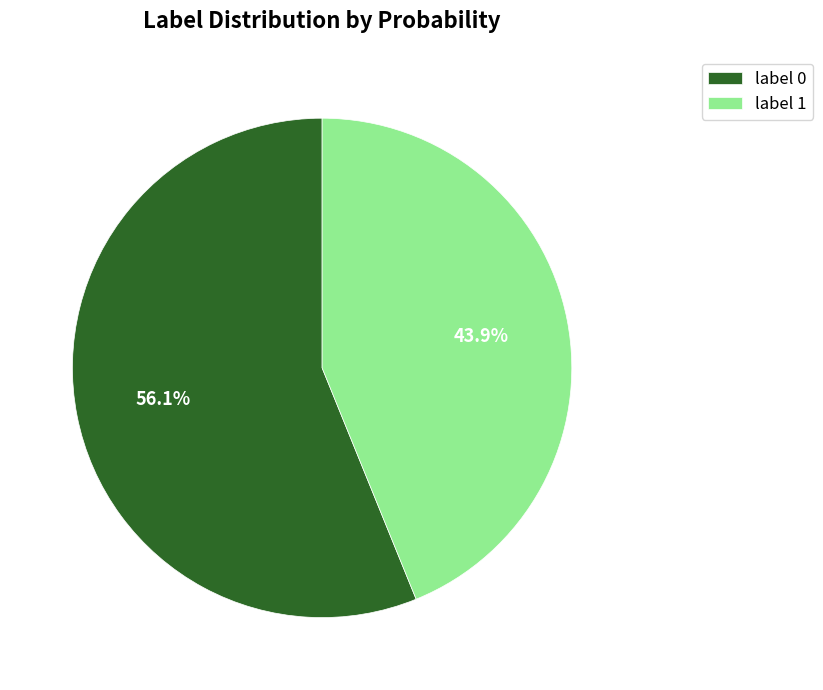

How many segments does this pie chart have?

2